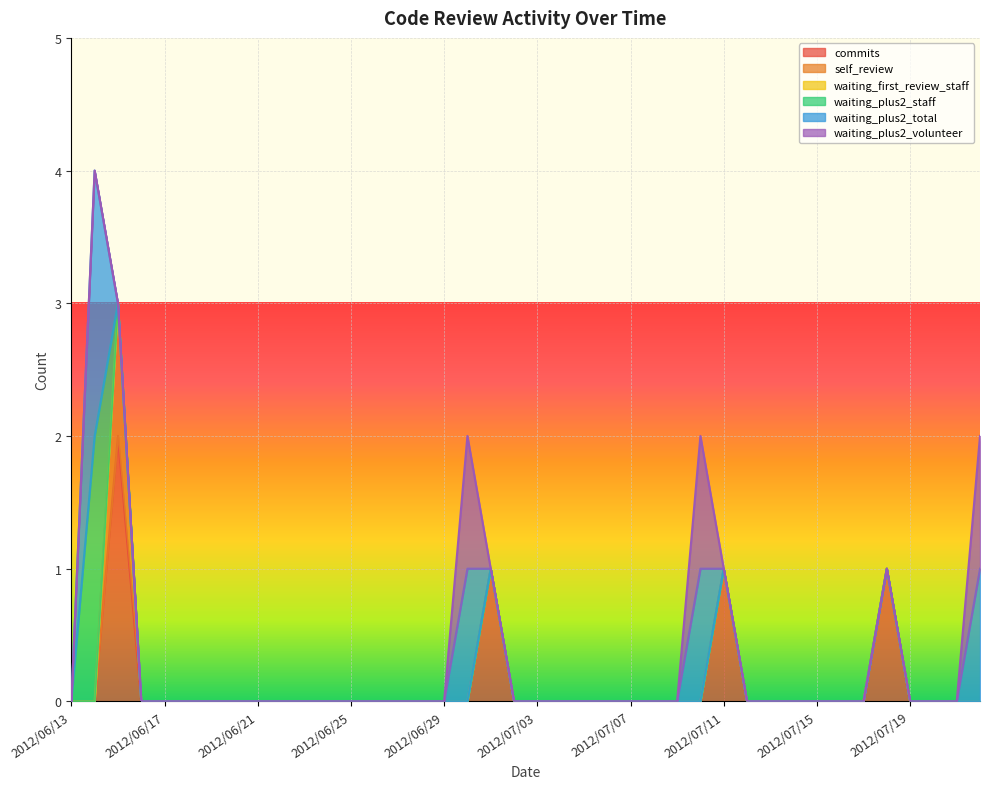

How many series are shown in this chart?

6